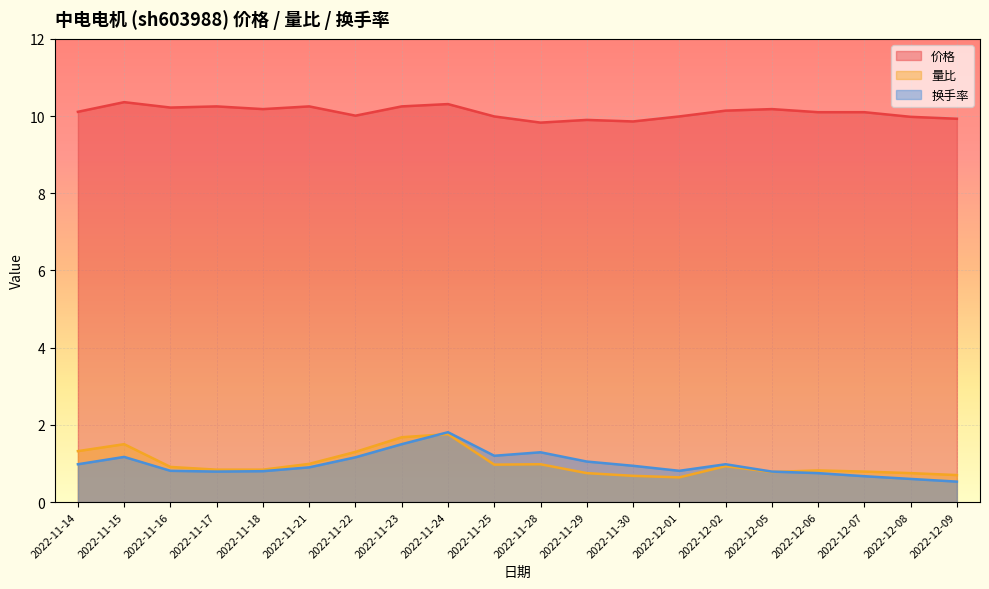

What is the total value across all series at 2022-12-01?

11.4